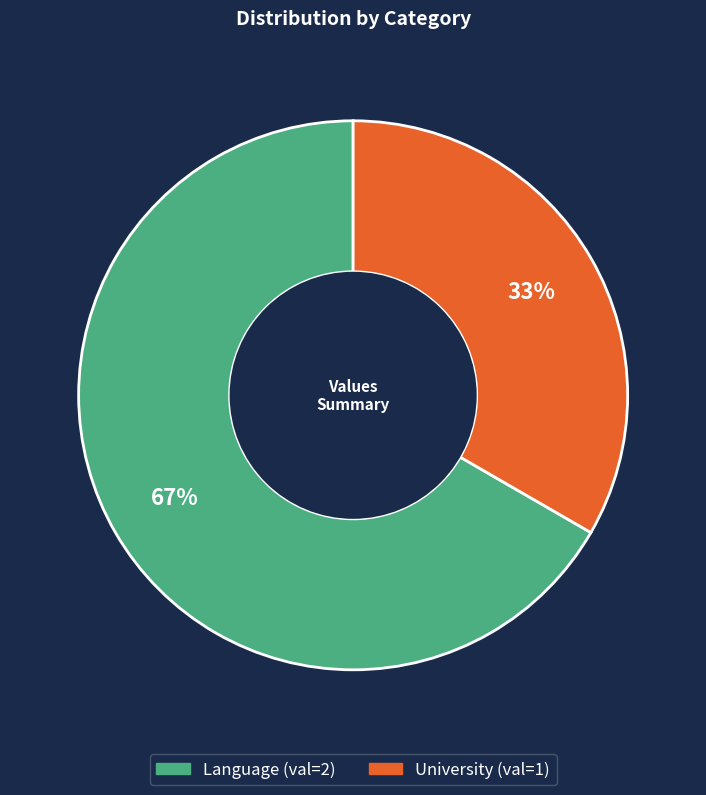

What percentage is the Language slice, to the nearest percent?

67%